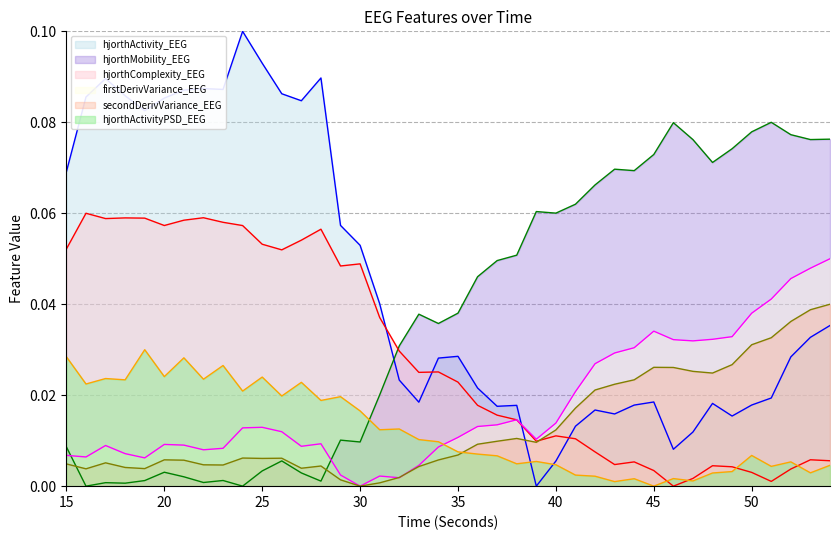

How many interior local valleys does the firstDerivVariance_EEG series have?

8